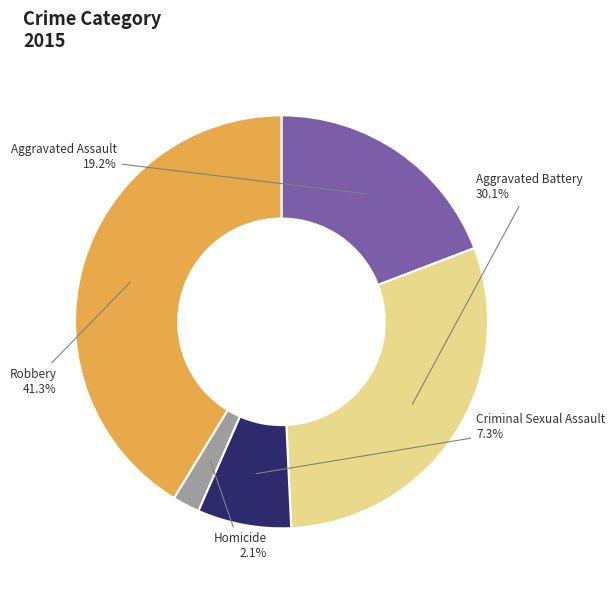

To the nearest percent, what percentage of the pie is Robbery?

41%